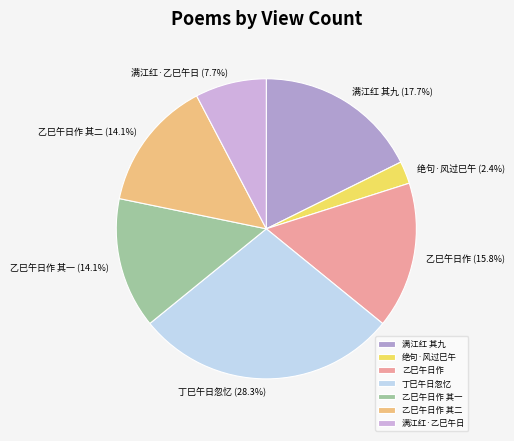

How much of the chart is everything except 乙巳午日作 其一?

85.9%